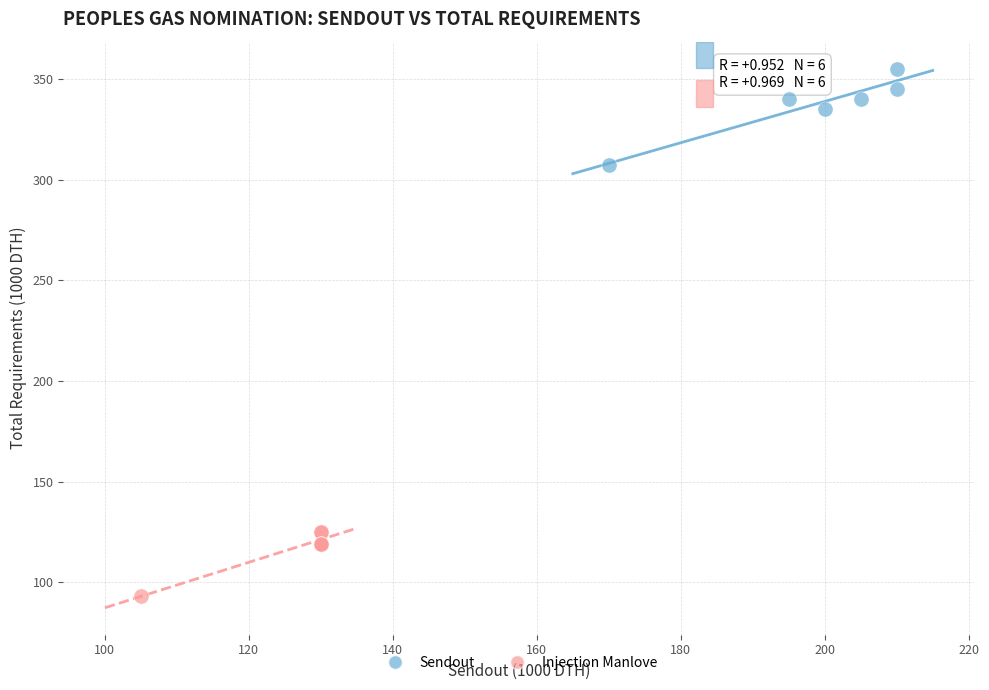

Which series contains the lowest Y value?

Injection Manlove